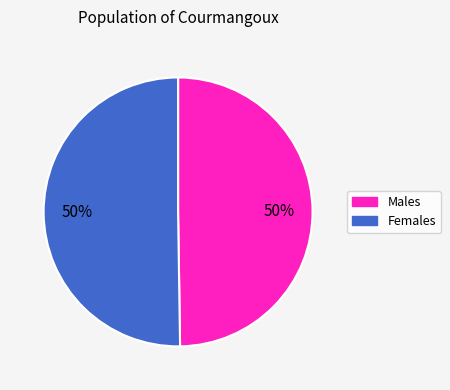

To the nearest percent, what is the average slice percentage?

50%